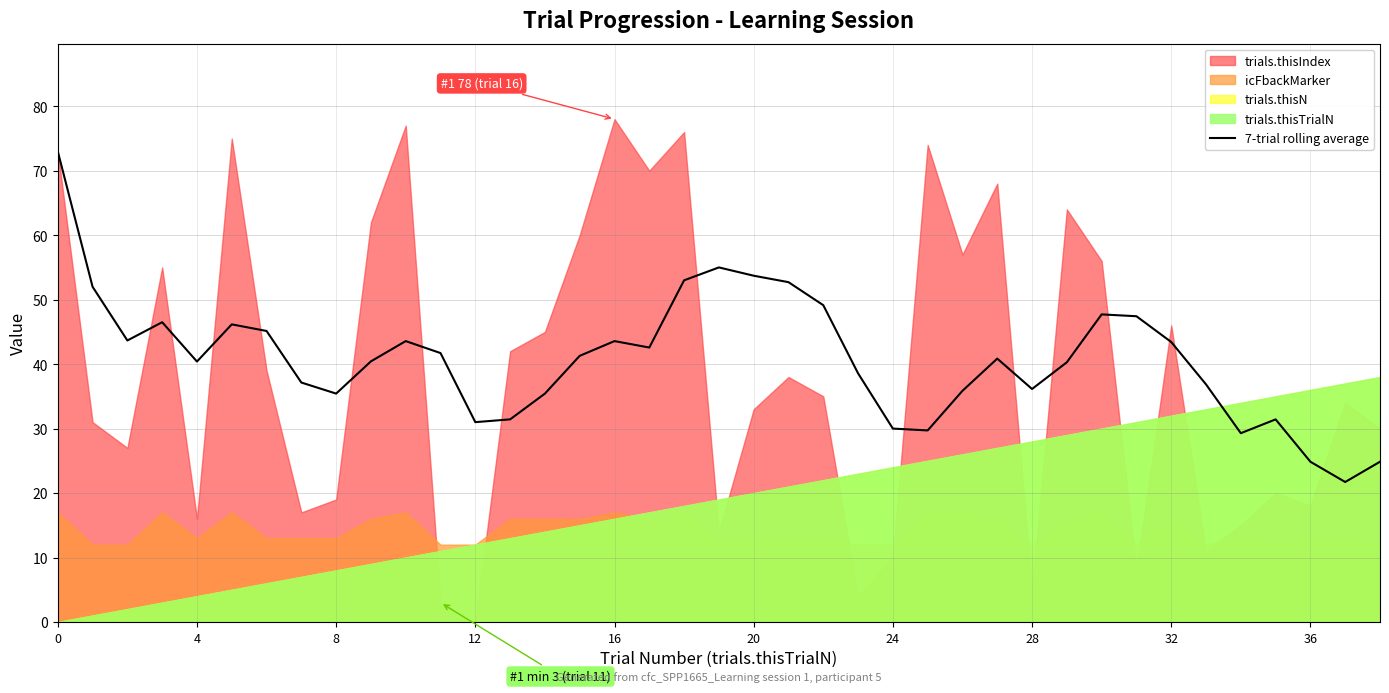

Does the chart have visible grid lines?

Yes